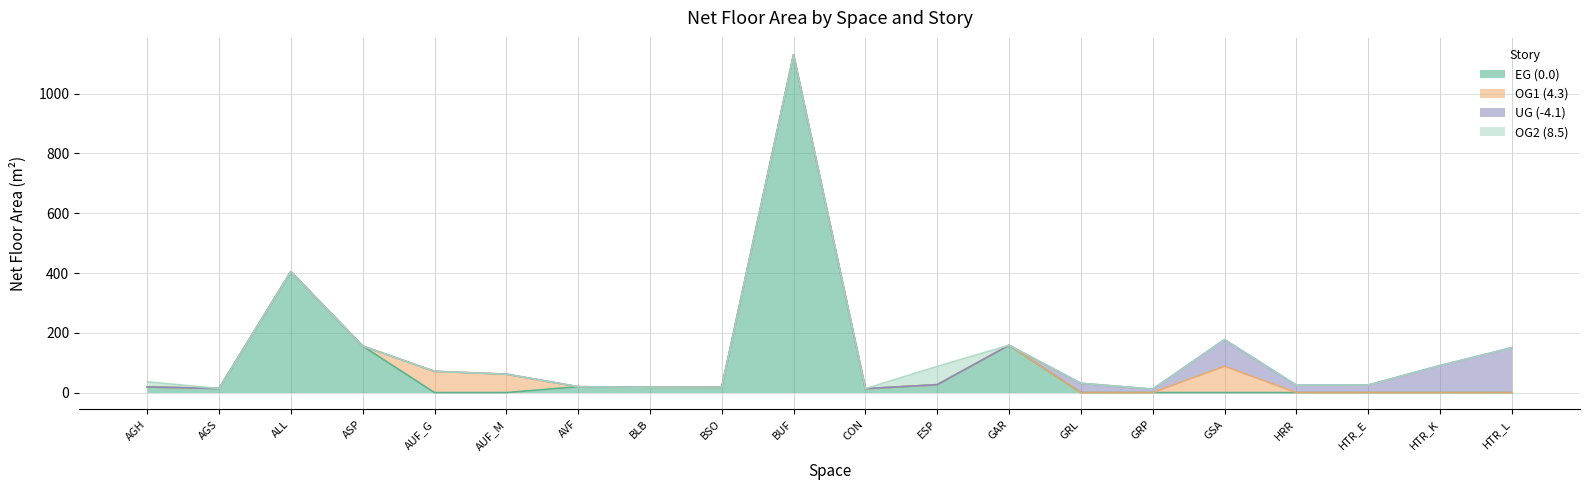

What is the difference between the maximum and minimum values in the OG2 (8.5) series?

61.1